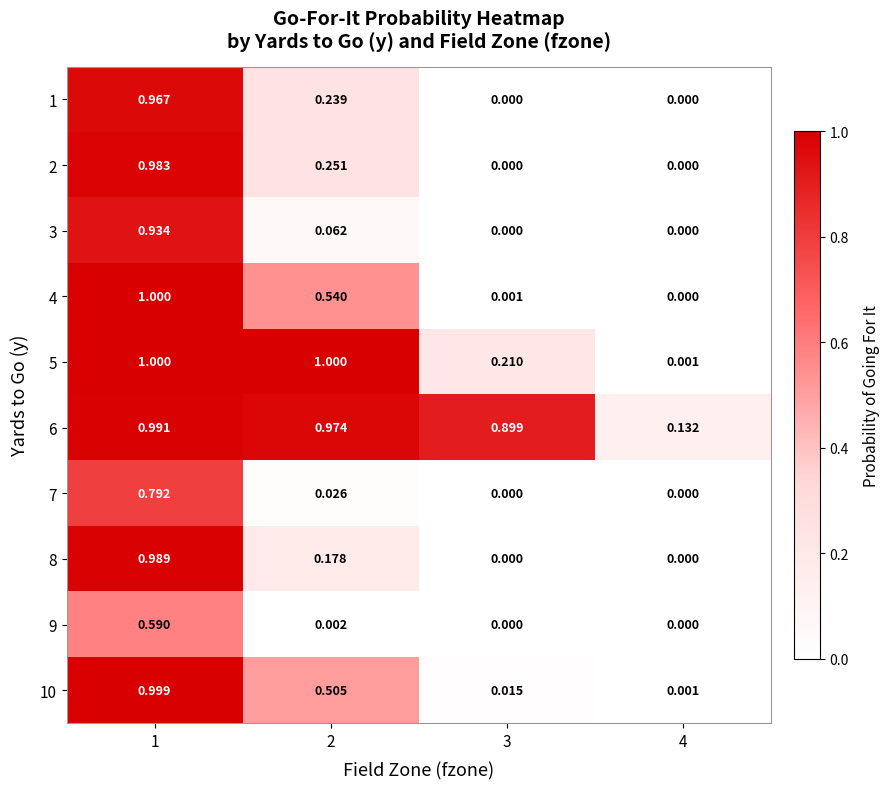

Is the value of 5 at 1 greater than the value of 1 at 2?

Yes